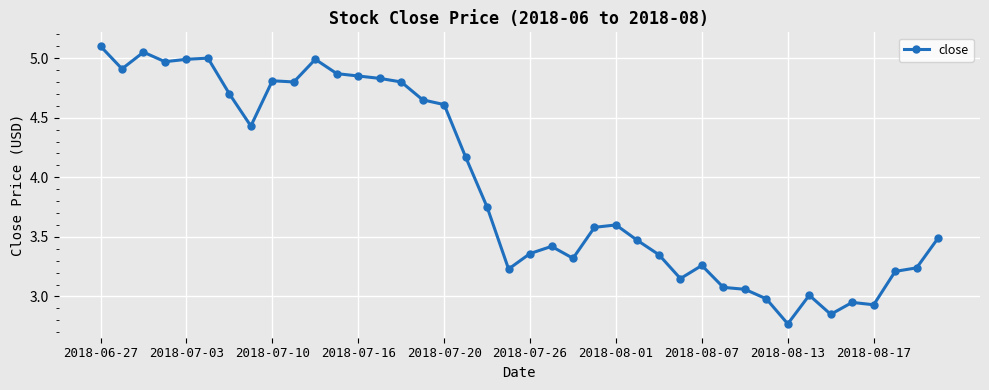

What is the greatest value displayed?

5.1